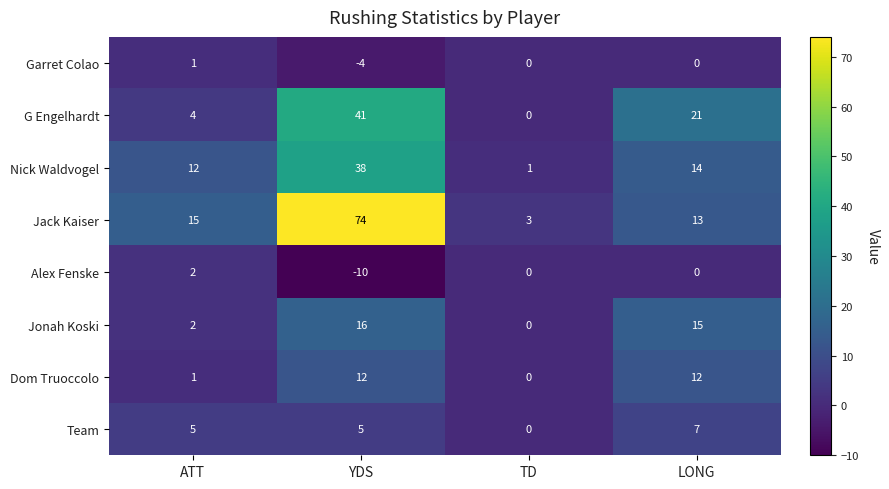

List the labels in order of Nick Waldvogel value, smallest first.

TD, ATT, LONG, YDS